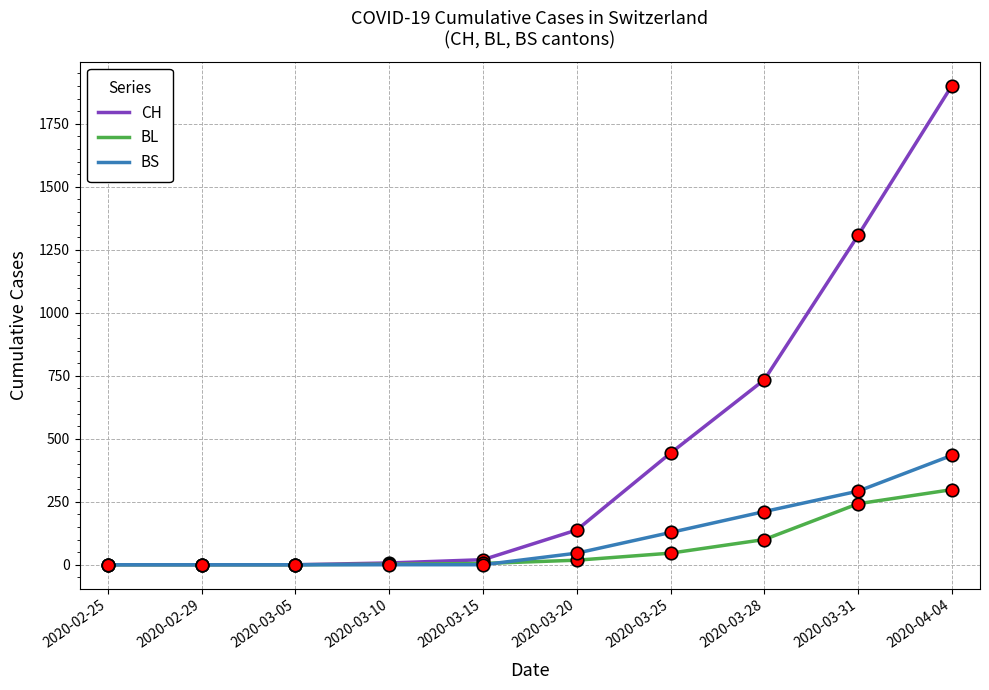

Is the value of CH at 2020-03-31 greater than the value of BS at 2020-04-04?

Yes